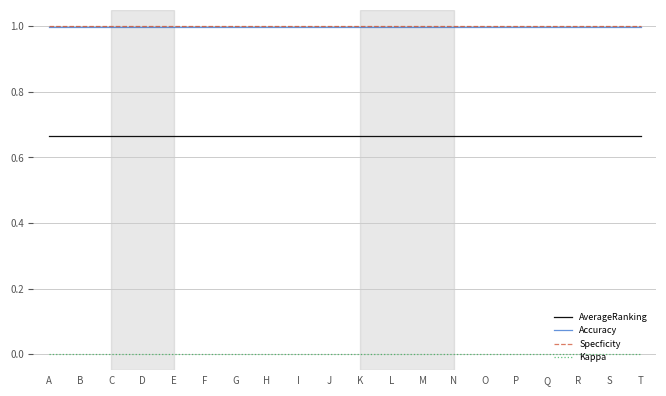

True or false: Accuracy has a value of 1.4 at M.

False